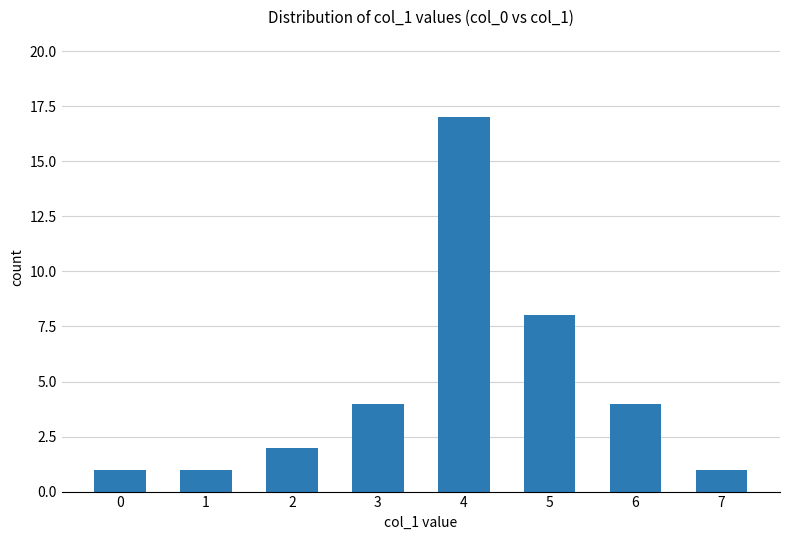

What is the value of the 1st bar from the left?

1